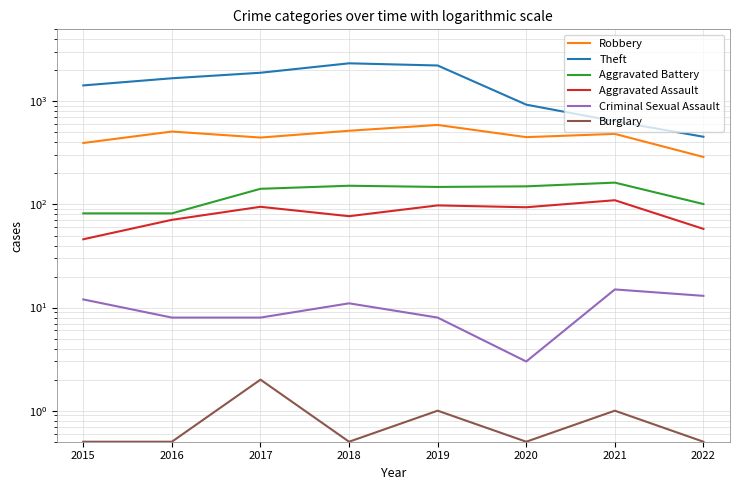

How many data points does each series have?

8